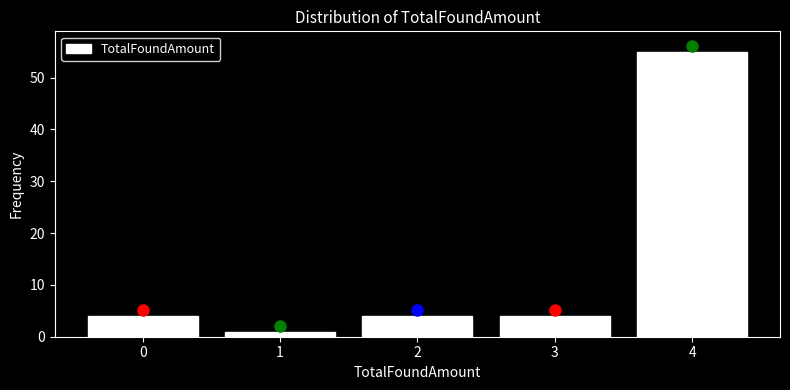

Reading left to right, extract all data points from this chart.

0=4	1=1	2=4	3=4	4=55